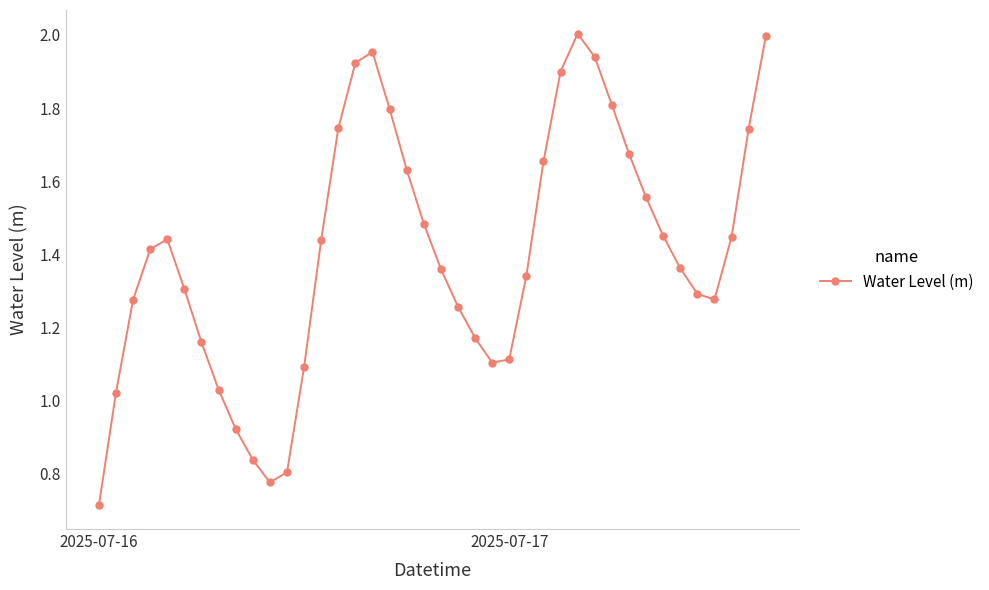

How many points are higher than both their immediate neighbors (excluding endpoints)?

3